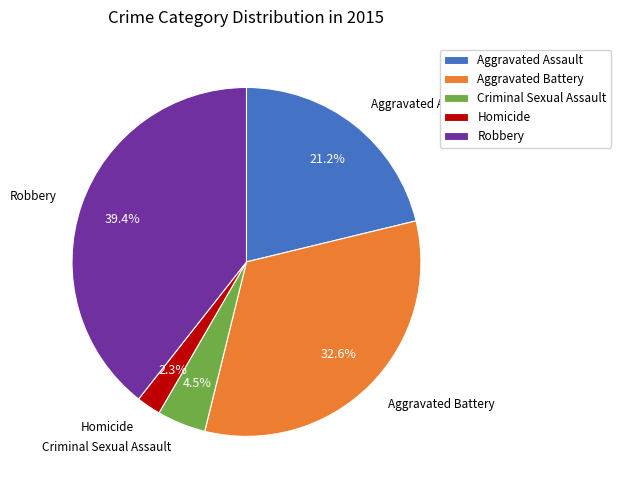

How many segments does this pie chart have?

5